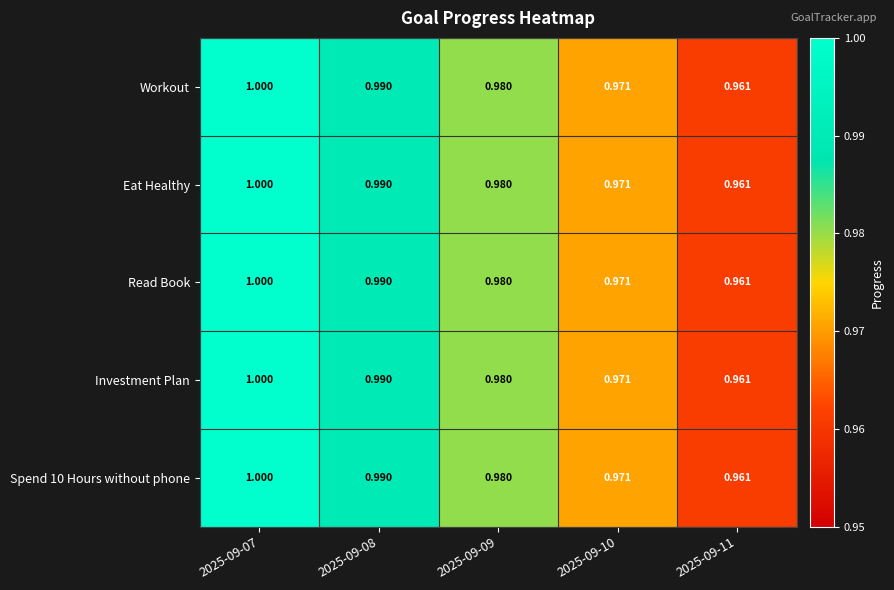

Is the value of Eat Healthy at 2025-09-07 greater than the value of Spend 10 Hours without phone at 2025-09-10?

Yes